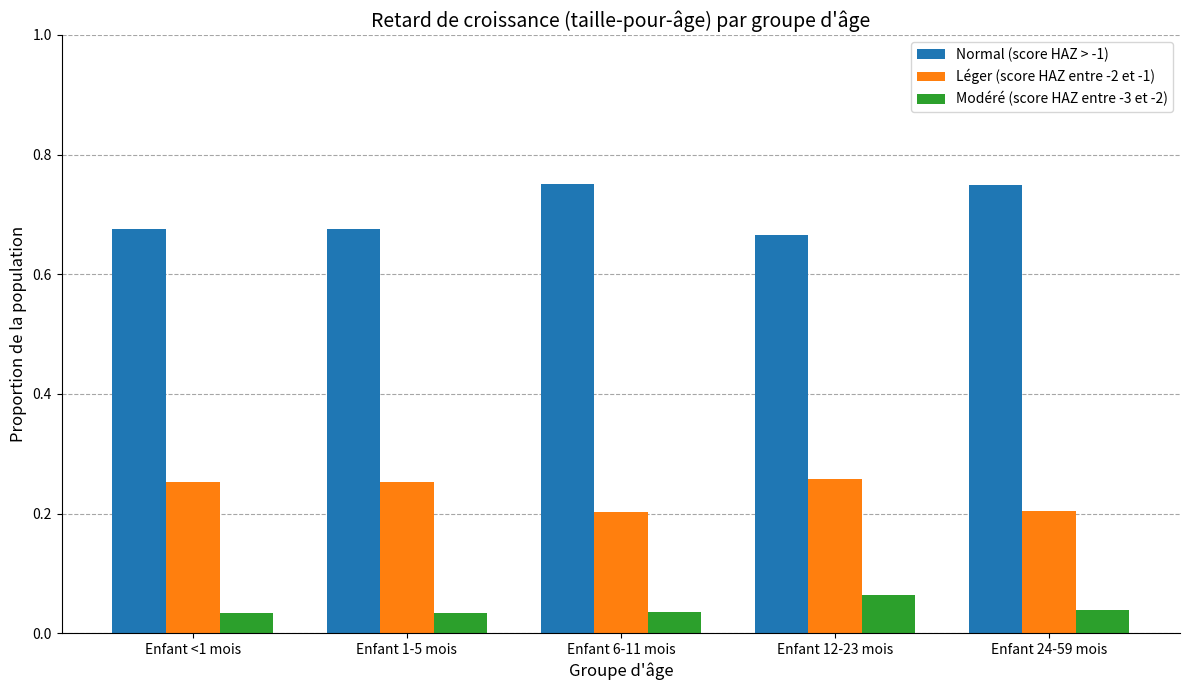

At Enfant <1 mois, list the series in order from smallest to largest.

Modéré (score HAZ entre -3 et -2), Léger (score HAZ entre -2 et -1), Normal (score HAZ > -1)